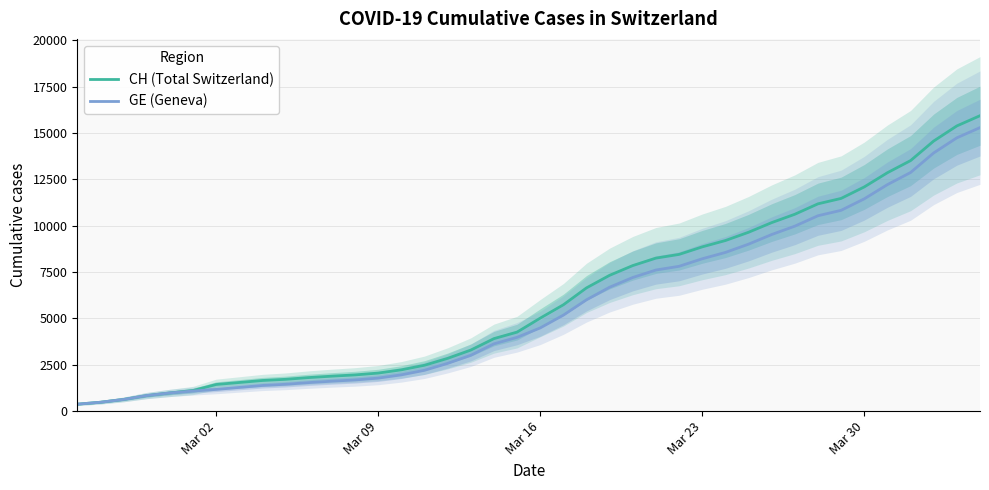

At how many categories does at least one series exceed 15115?

2